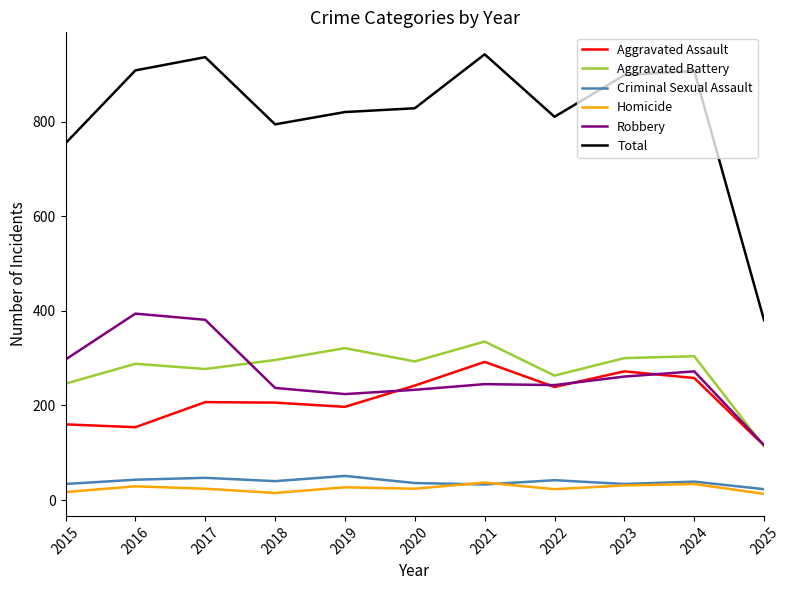

Which series has the widest spread of values?

Total